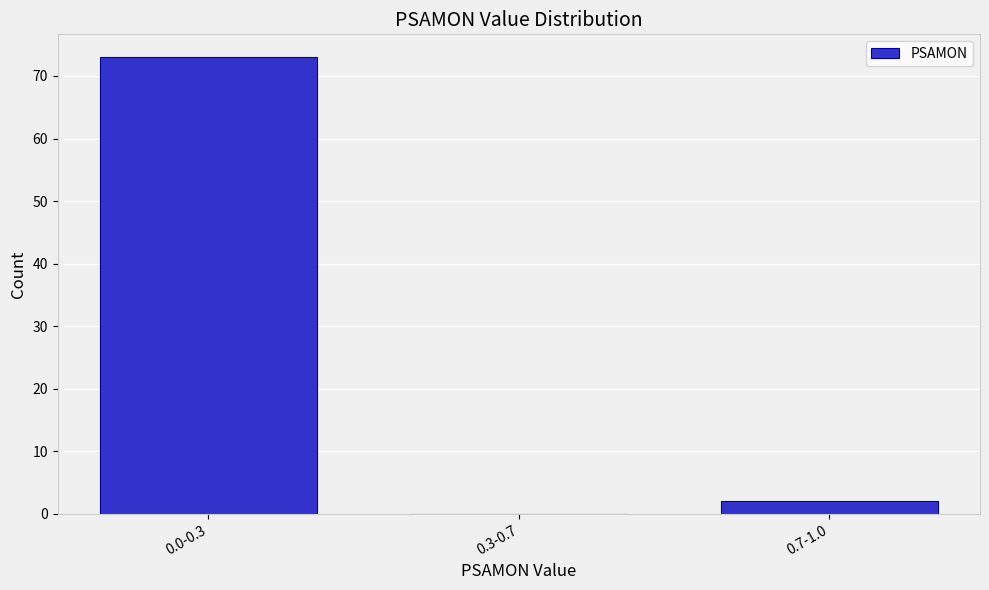

Reading left to right, transcribe all the data shown in this chart.

0.0-0.3=73	0.3-0.7=0	0.7-1.0=2